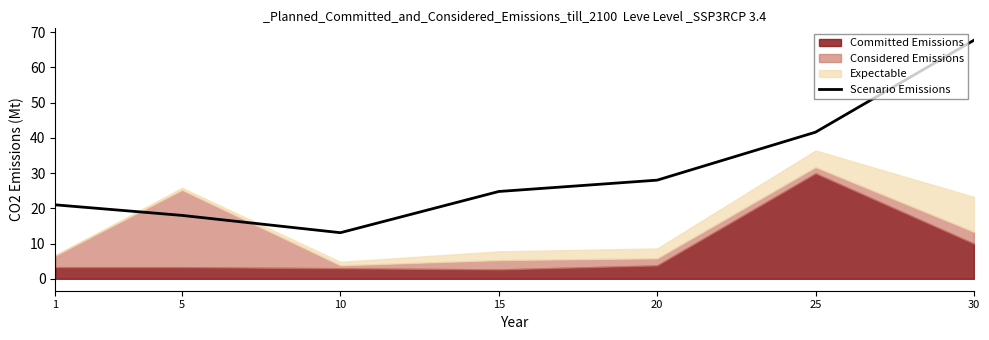

Approximately how many times larger is the value at 20 compared to 25?

0.7